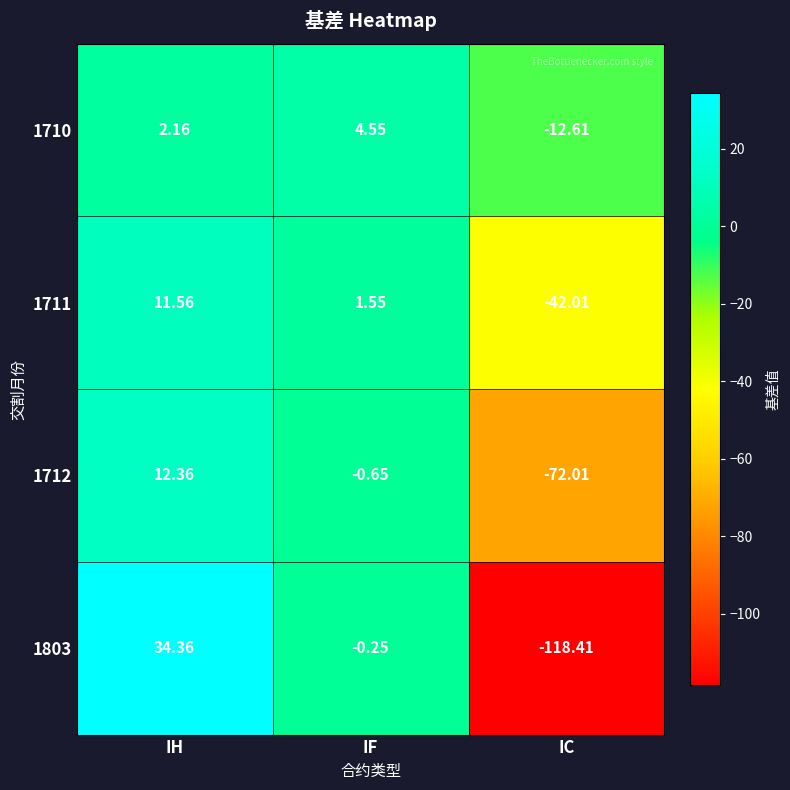

Is the value of 1710 at IF greater than the value of 1712 at IH?

No